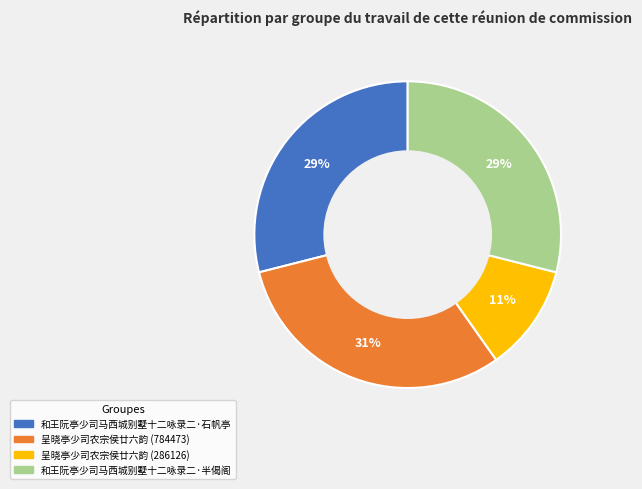

Do 呈晓亭少司农宗侯廿六韵 (286126) and 和王阮亭少司马西城别墅十二咏录二·半偈阁 together represent more than half of the pie?

No